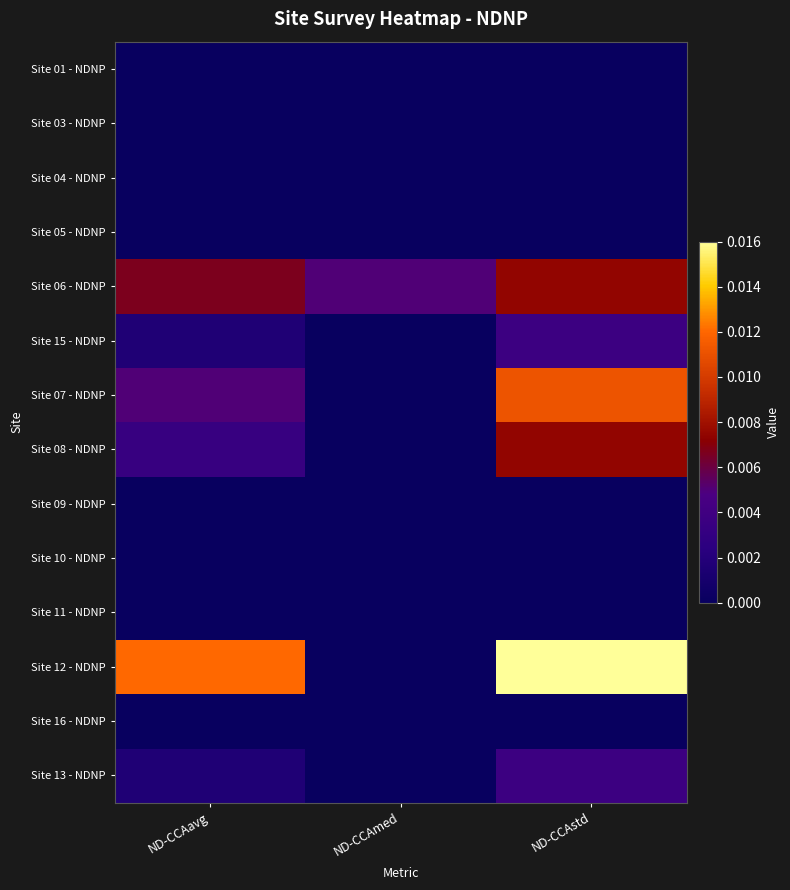

List the series in order of their peak value, highest first.

Site 12 - NDNP, Site 07 - NDNP, Site 06 - NDNP, Site 08 - NDNP, Site 15 - NDNP, Site 13 - NDNP, Site 01 - NDNP, Site 03 - NDNP, Site 04 - NDNP, Site 05 - NDNP, Site 09 - NDNP, Site 10 - NDNP, Site 11 - NDNP, Site 16 - NDNP